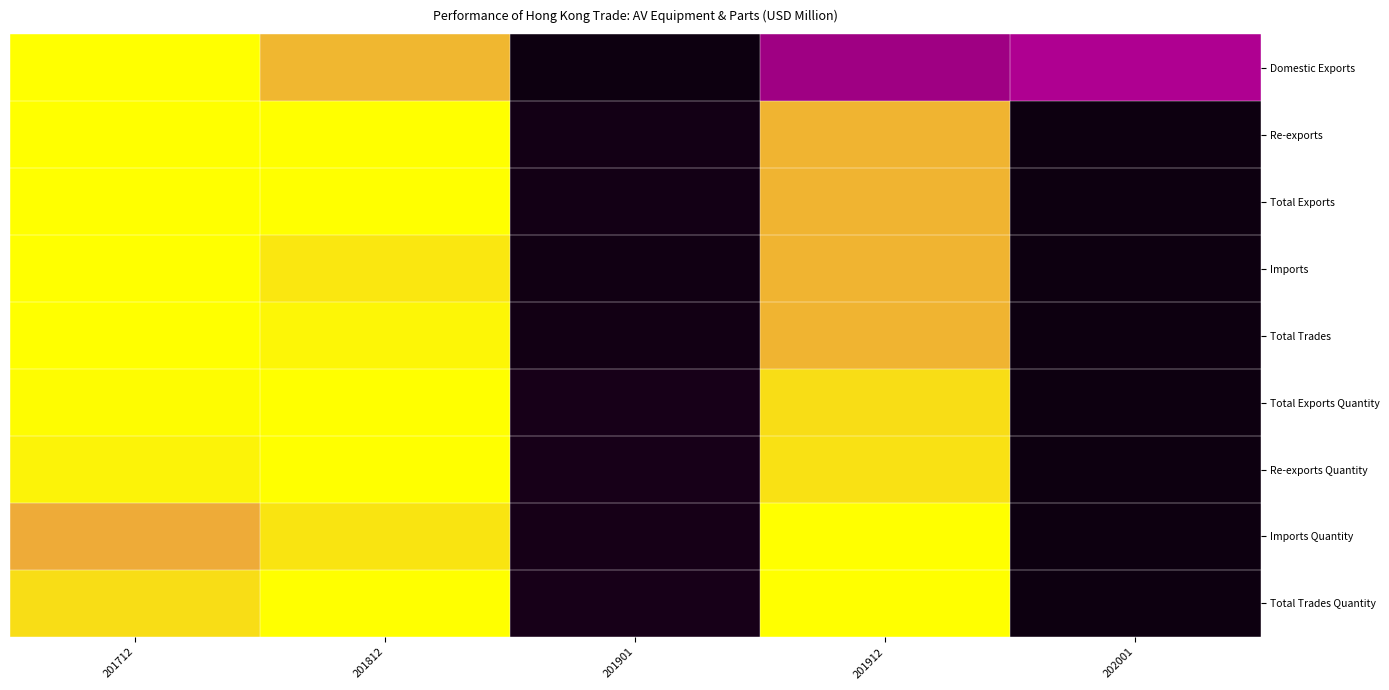

Which series has the largest total across all categories?

Total Trades Quantity